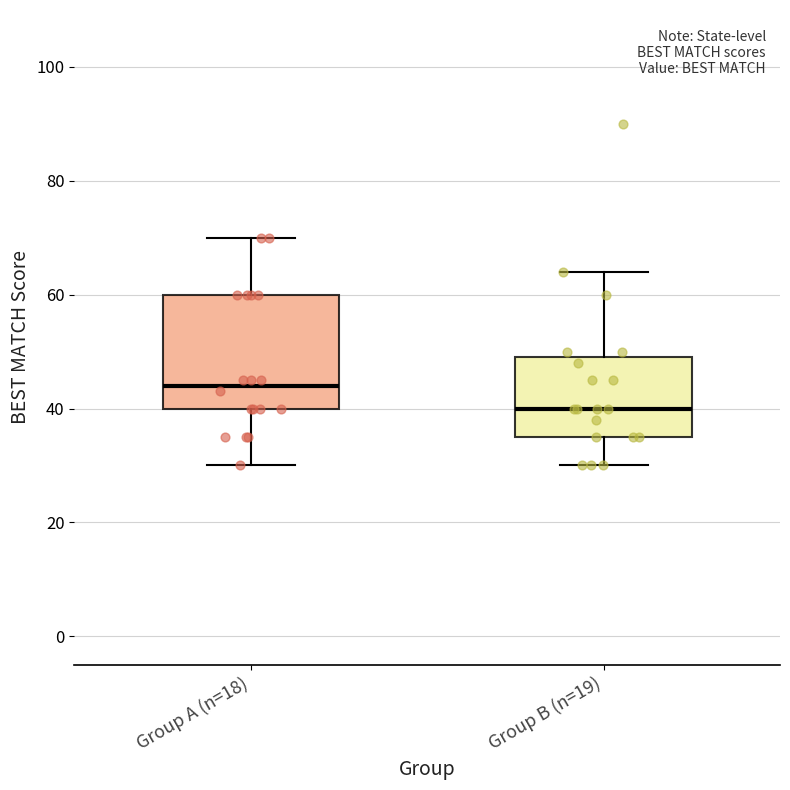

Where does the median line of the box for Group A (n=18) sit on the y-axis? The values are not printed on the chart, so give them approximately, as read against the axis.

44